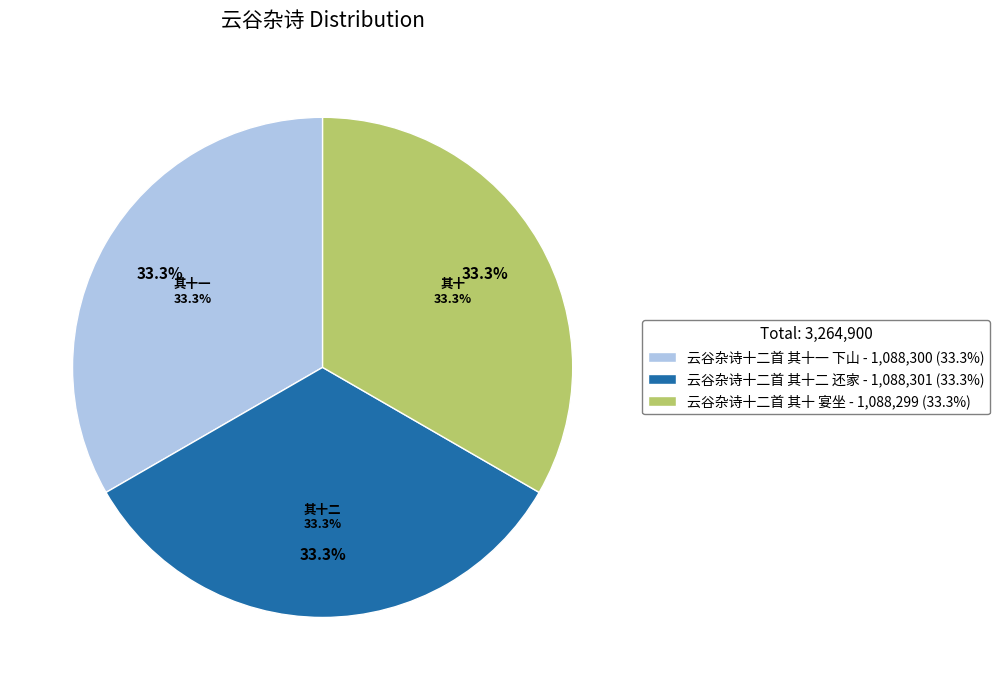

Which has a higher value, 云谷杂诗十二首 其十二 还家 or 云谷杂诗十二首 其十 宴坐?

云谷杂诗十二首 其十二 还家